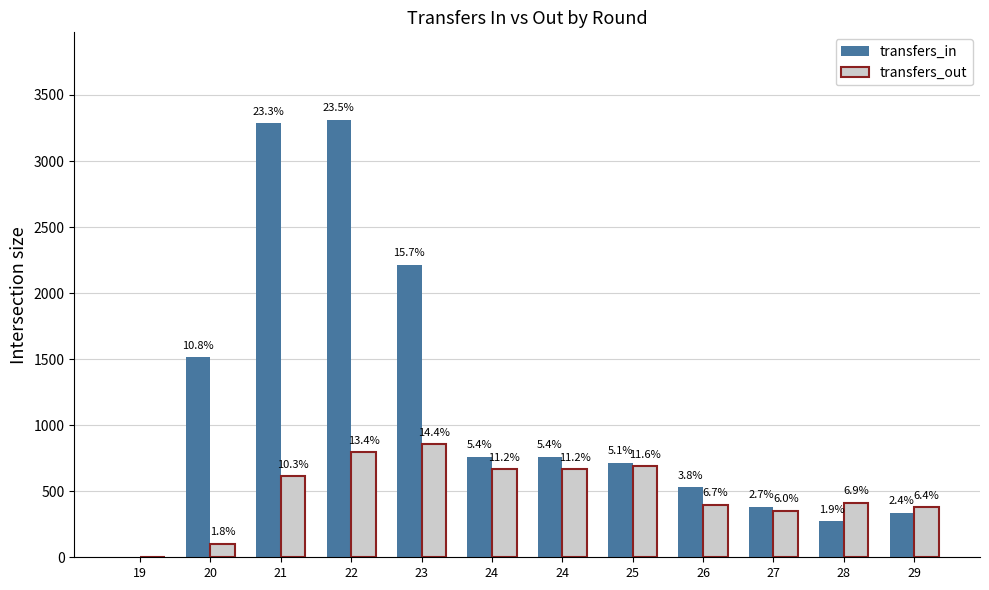

Which series has the largest total across all categories?

transfers_in